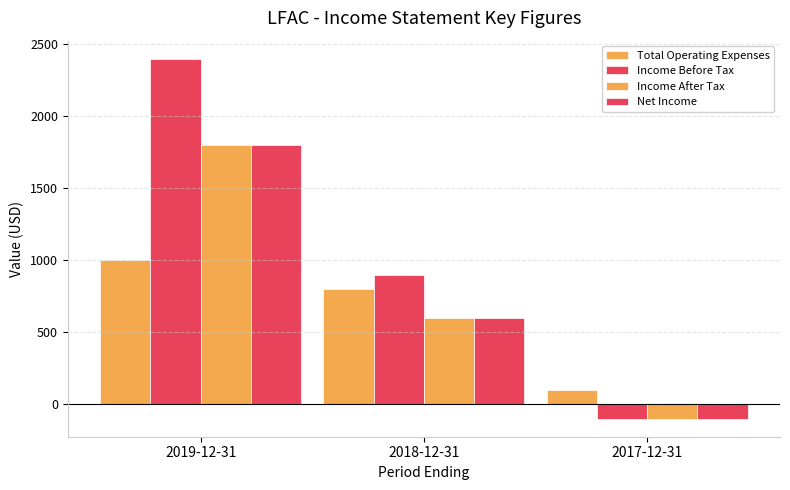

True or false: Income Before Tax has a value of 900 at 2018-12-31.

True